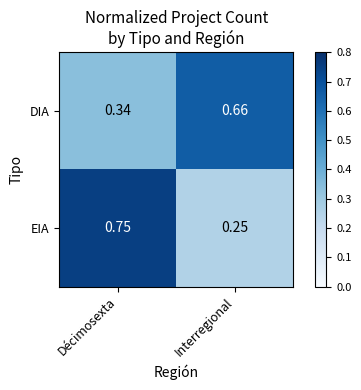

Which category has the highest value across all series?

Décimosexta